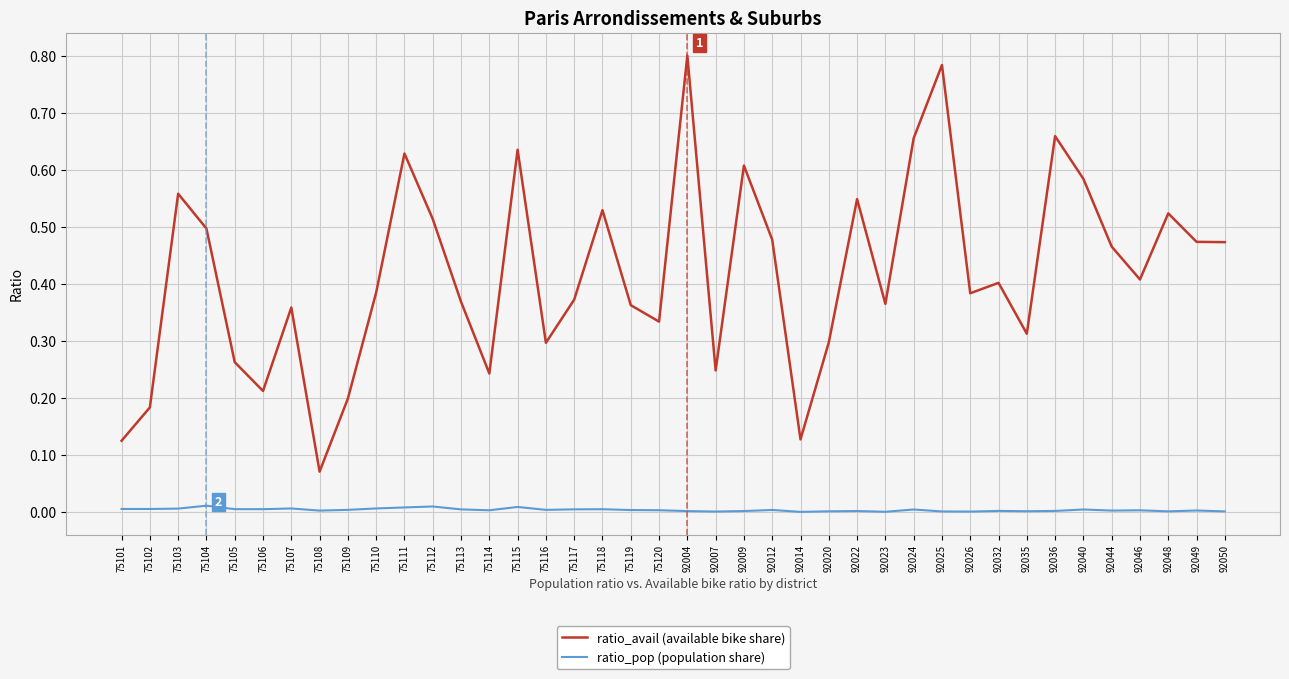

Which series has the largest total across all categories?

ratio_avail (available bike share)